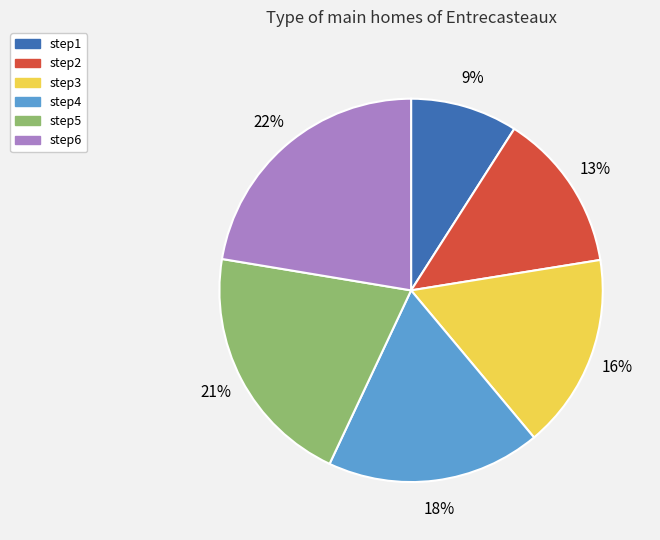

Is the sum of step2 and step4 greater than half?

No